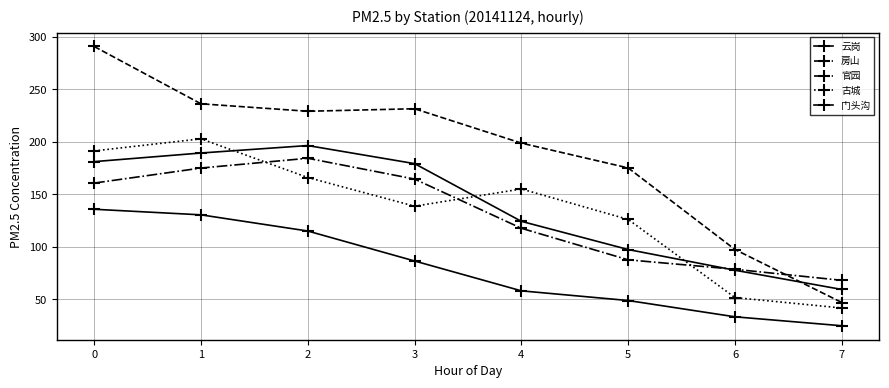

Rank the categories by 门头沟 value from lowest to highest.

7, 6, 5, 4, 3, 2, 1, 0